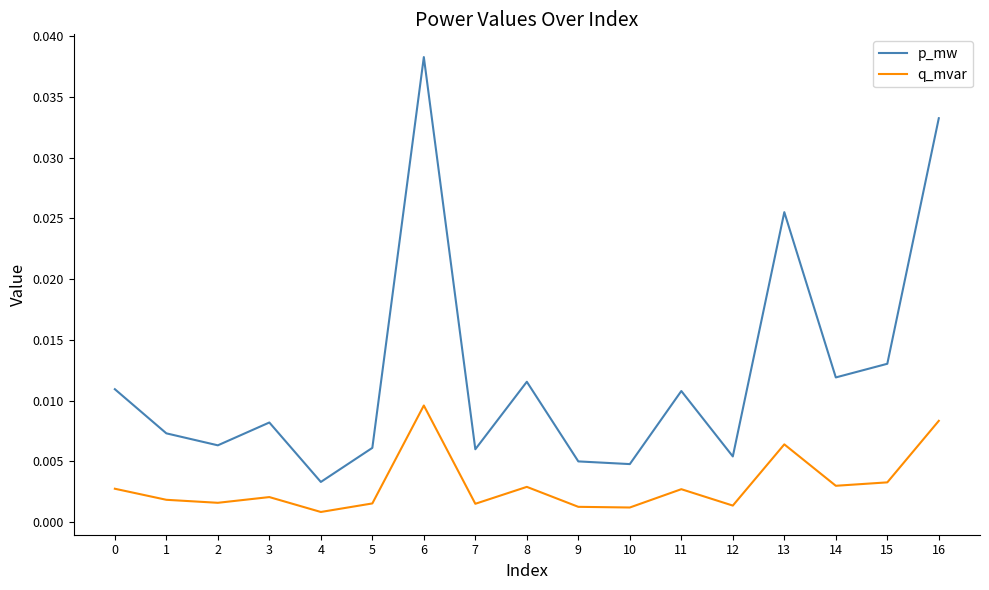

At which category is the sum across all series the highest?

6